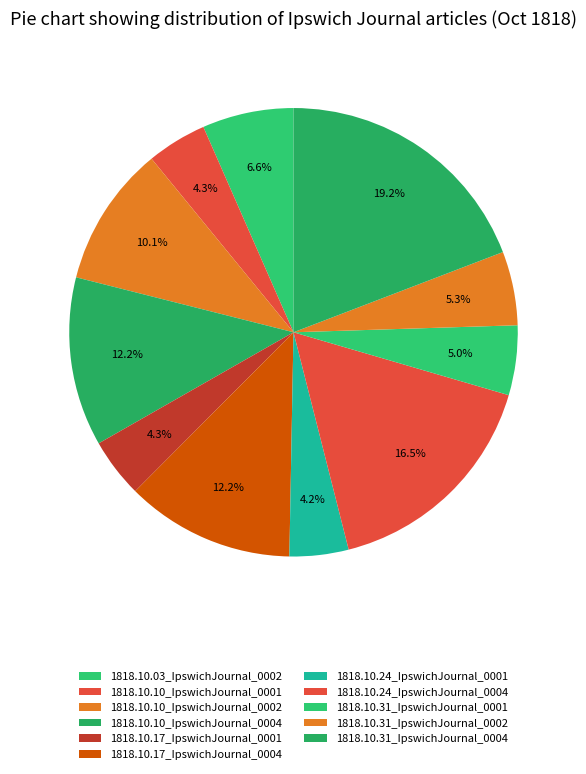

Which slice is the smallest?

1818.10.24_IpswichJournal_0001